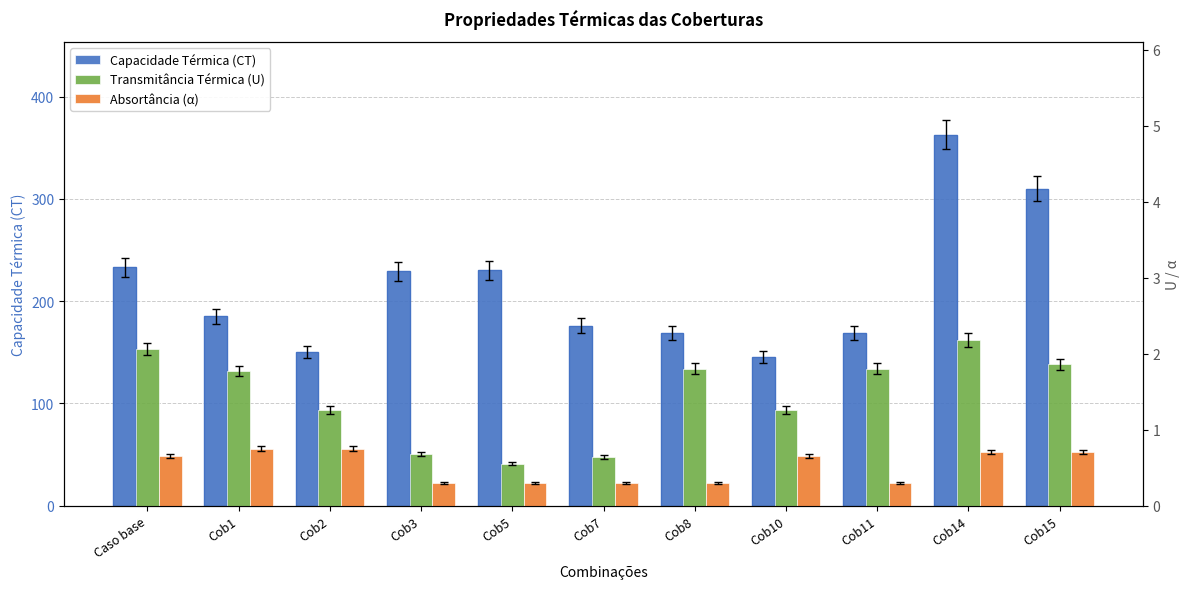

Are the bars grouped side by side (vs. stacked)?

Yes